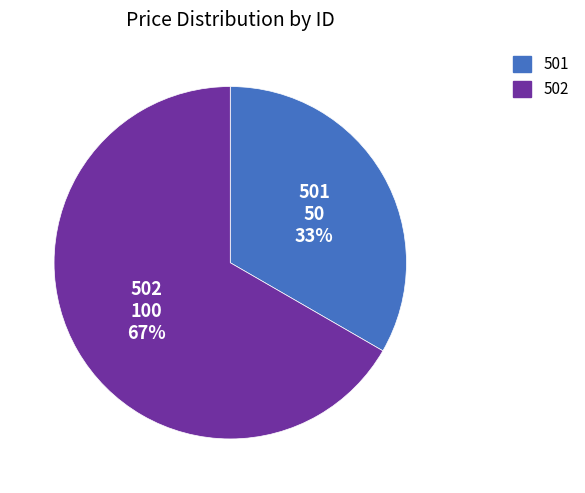

To the nearest percent, what is the combined percentage of 502 and 501?

100%